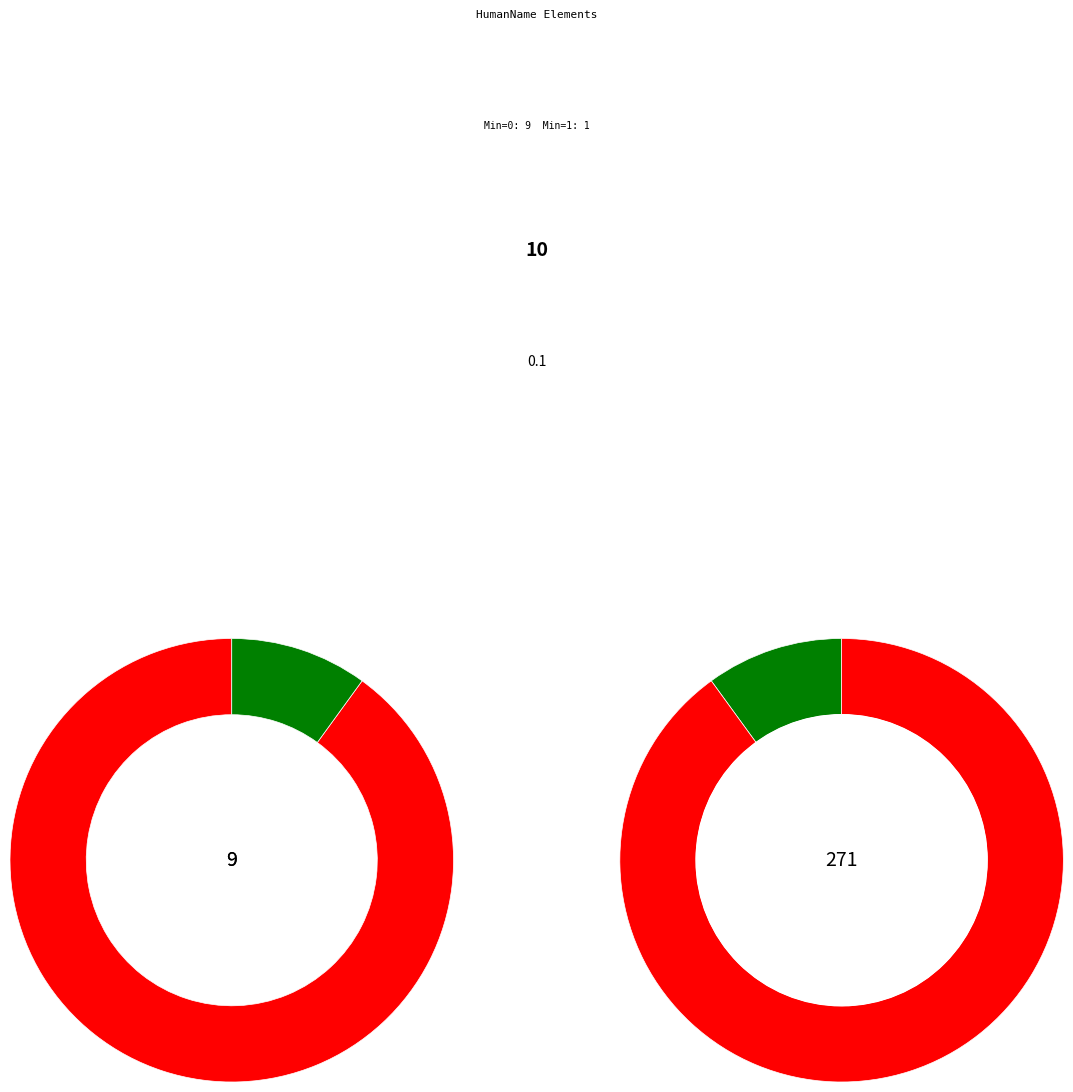

Is it true that 7 is 1% of the pie?

False